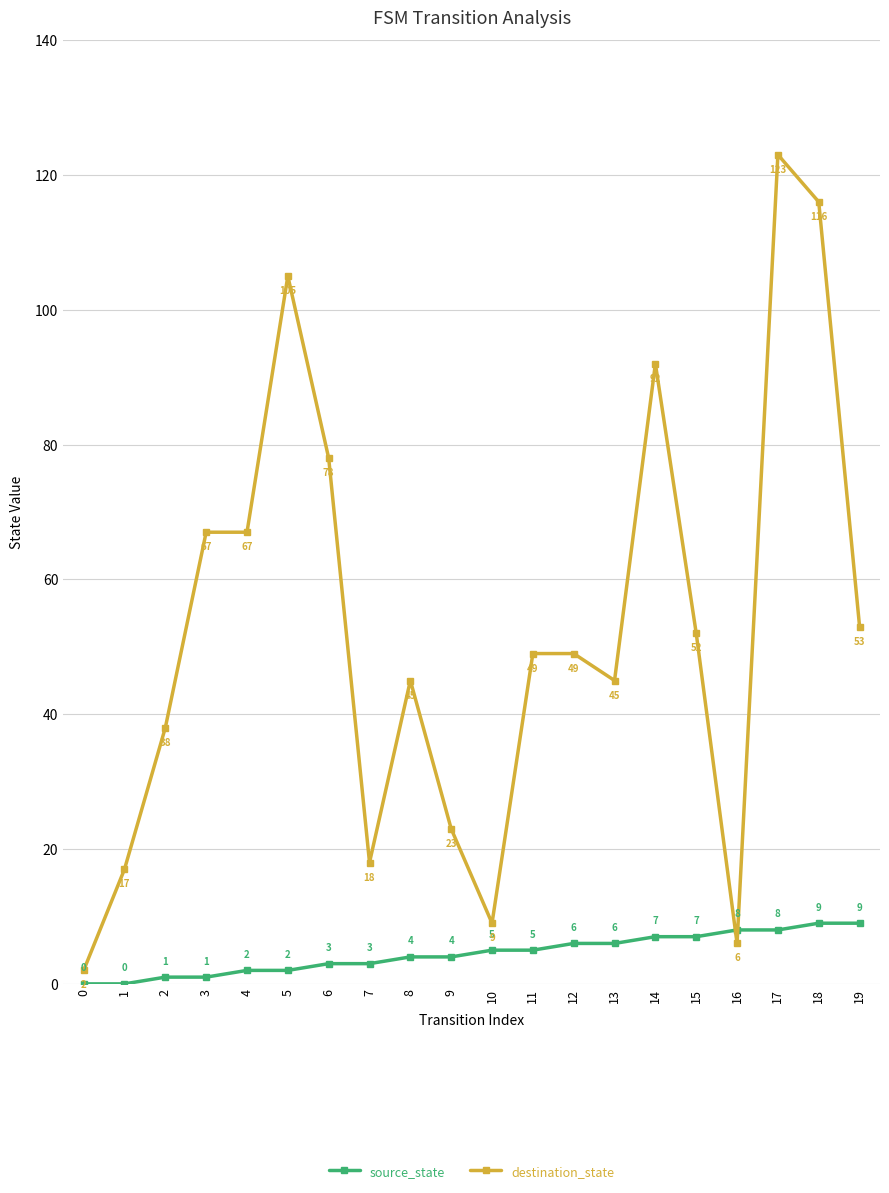

Reading left to right, list all the values displayed in this chart.

source_state: 0=0	1=0	2=1	3=1	4=2	5=2	6=3	7=3	8=4	9=4	10=5	11=5	12=6	13=6	14=7	15=7	16=8	17=8	18=9	19=9
destination_state: 0=2	1=17	2=38	3=67	4=67	5=105	6=78	7=18	8=45	9=23	10=9	11=49	12=49	13=45	14=92	15=52	16=6	17=123	18=116	19=53